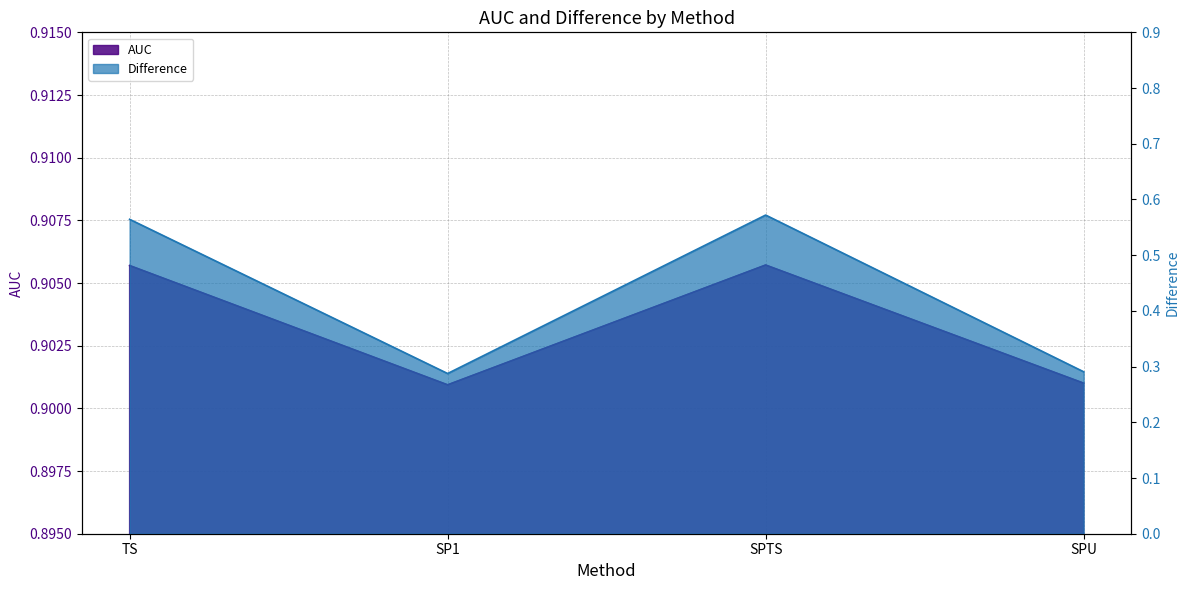

In AUC, how many points are lower than both neighbors (excluding endpoints)?

1